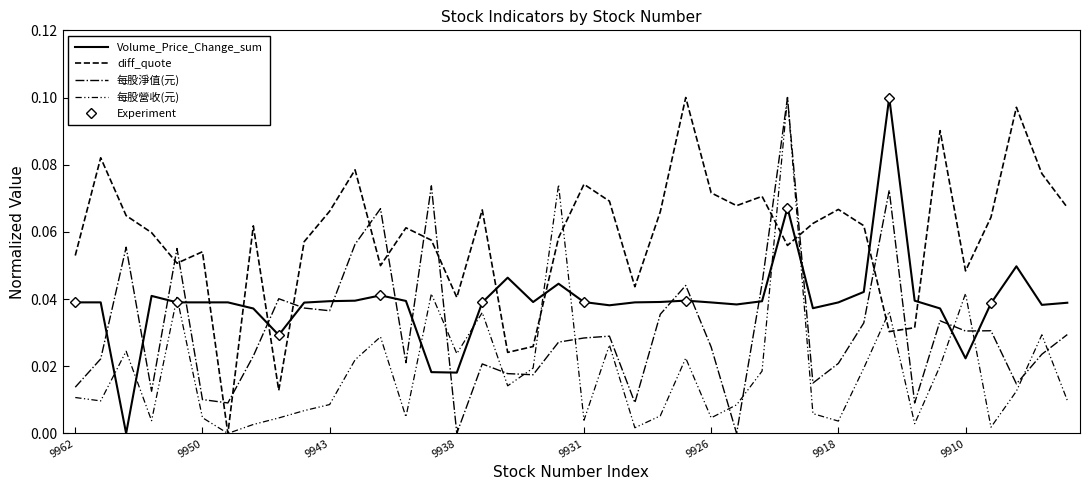

List the labels in order of 每股營收(元) value, smallest first.

9949, 9929, 9908, 9946, 9912, 9918, 9955, 9931, 9945, 9926, 9950, 9940, 9928, 9919, 9944, 9925, 9943, 9960, 9905, 9962, 9907, 9935, 9924, 9917, 9934, 9911, 9942, 9927, 9938, 9958, 9930, 9941, 9906, 9937, 9914, 9951, 9939, 9910, 9933, 9921